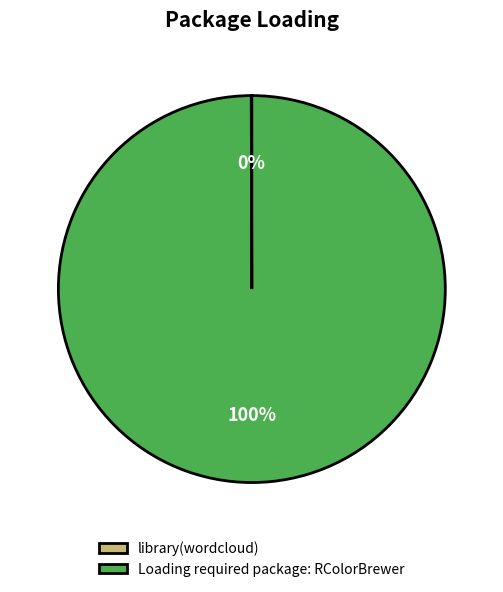

Is there any slice that represents more than half of the pie?

Yes